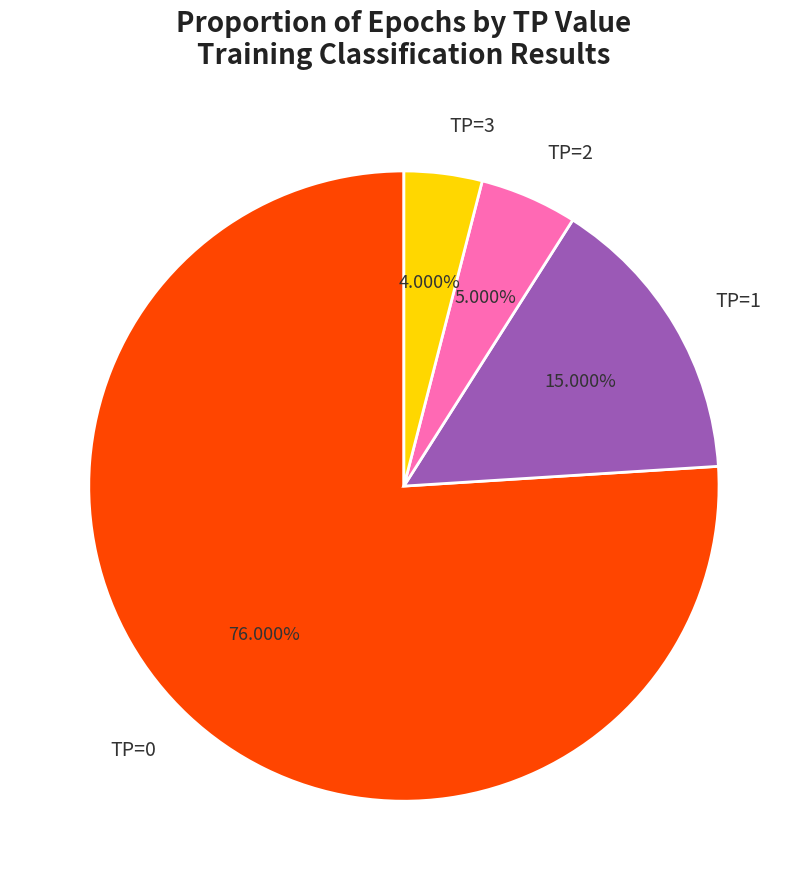

Which has a higher value, TP=2 or TP=0?

TP=0